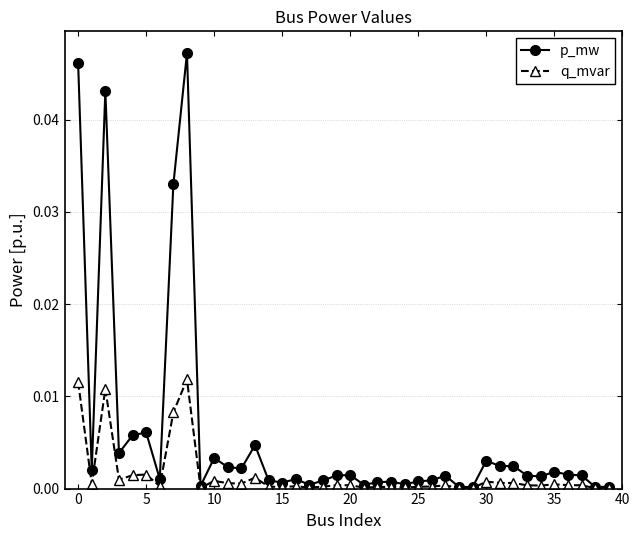

List the series in order of their overall mean, highest first.

p_mw, q_mvar